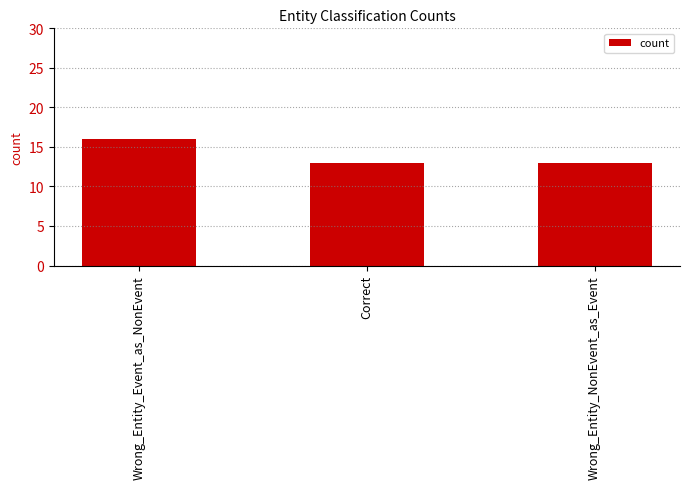

At which category does the chart reach its peak across all series?

Wrong_Entity_Event_as_NonEvent